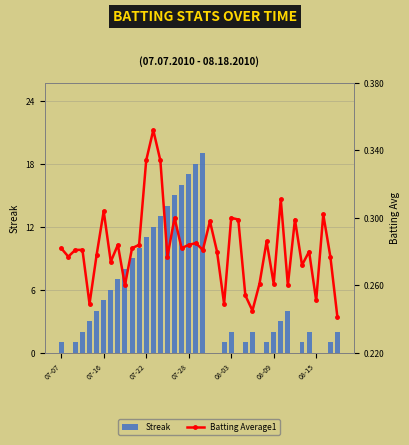

What is the maximum value for Batting Average1?

0.4